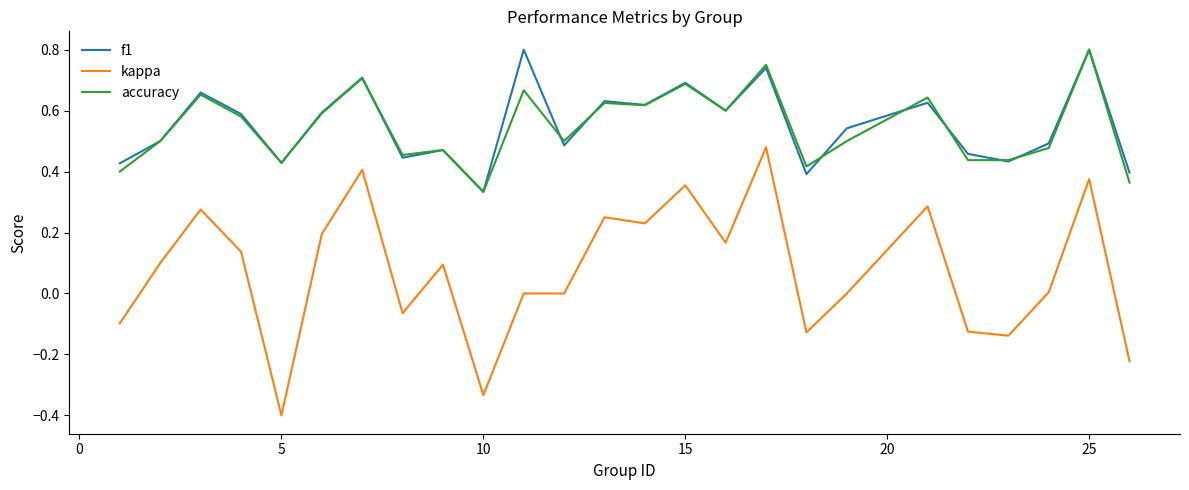

True or false: accuracy and kappa cross at least once.

False